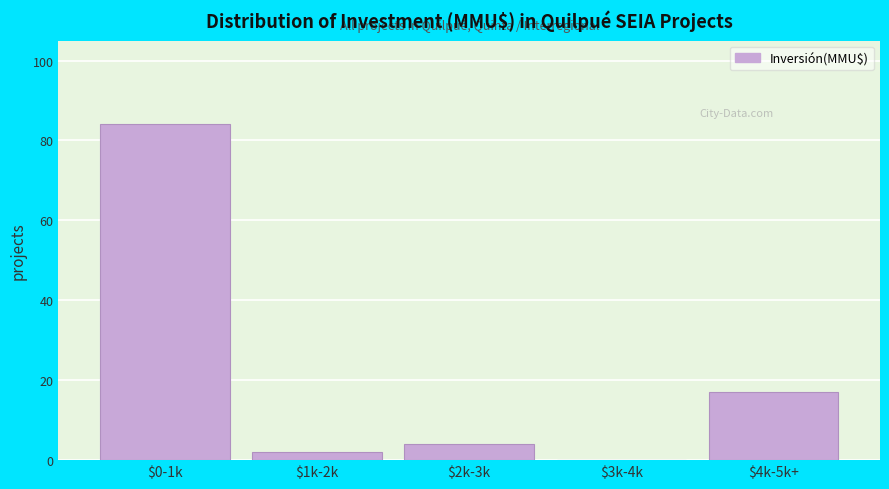

At which label is the value closest to 42?

$4k-5k+